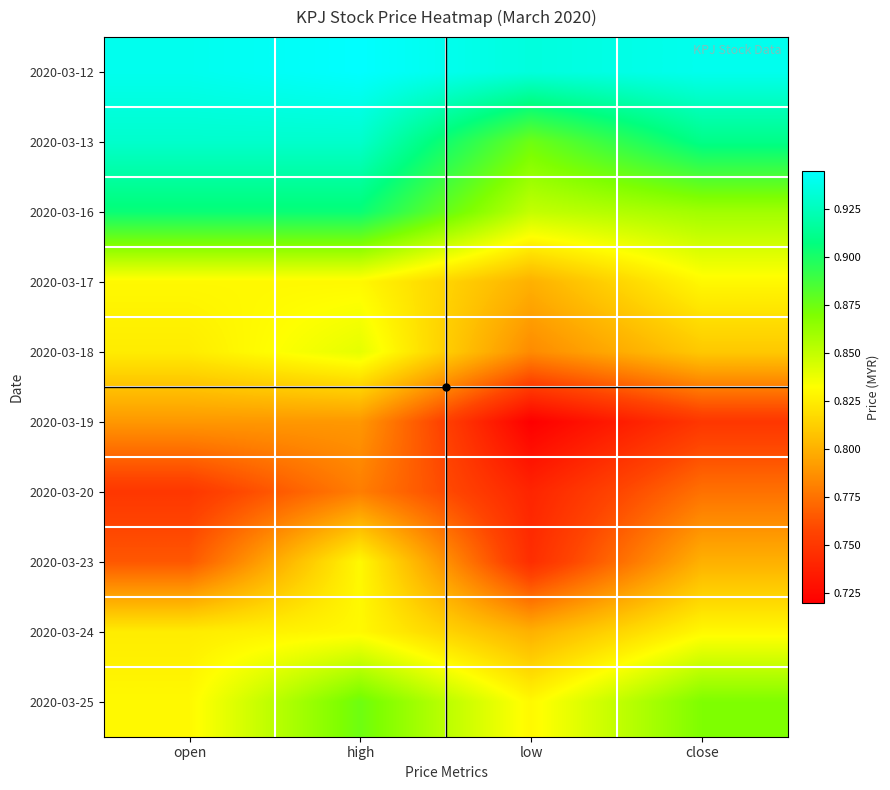

How many categories are shown in the chart?

4